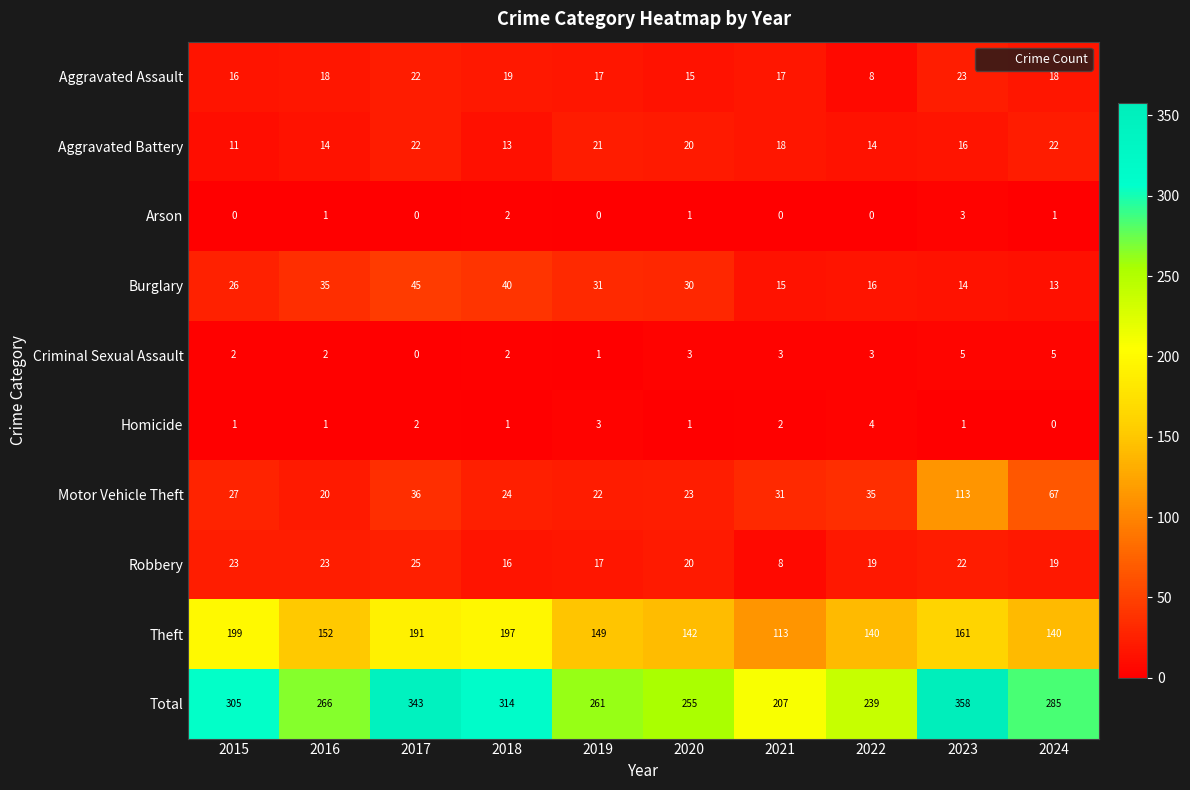

The value of Theft at 2020 is 189. True or false?

False